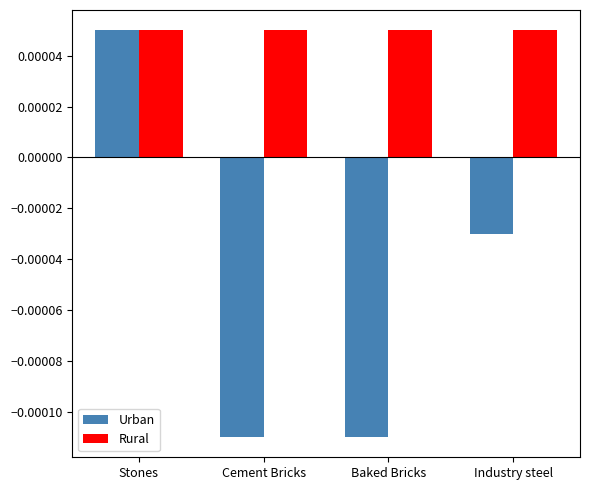

How many distinct data groups are displayed?

2